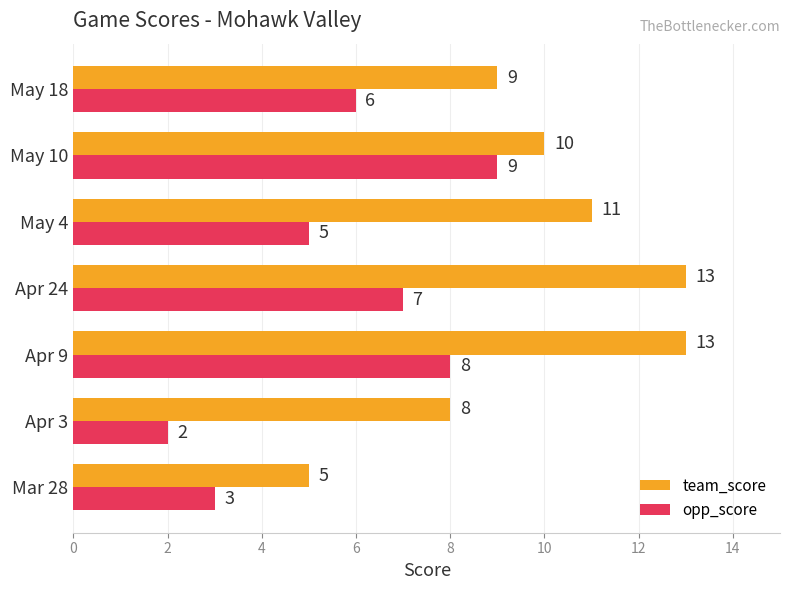

Count the team_score values in the range 8 to 13.

6